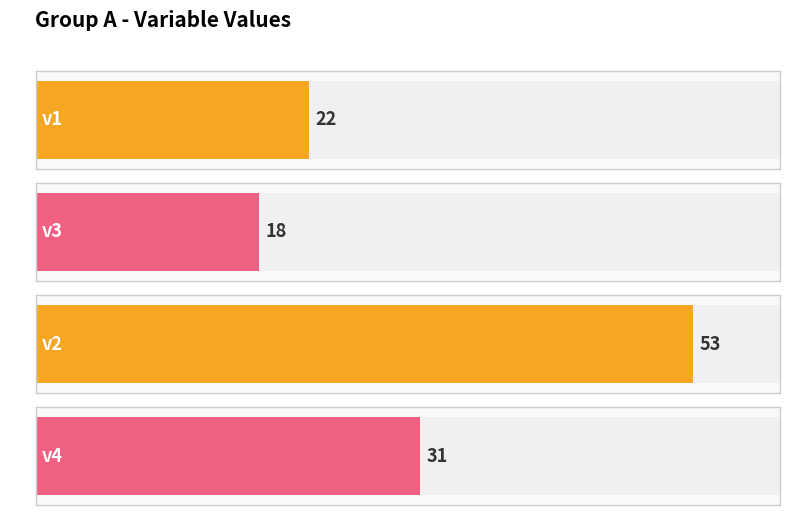

Between v2 and v1, which is larger?

v2